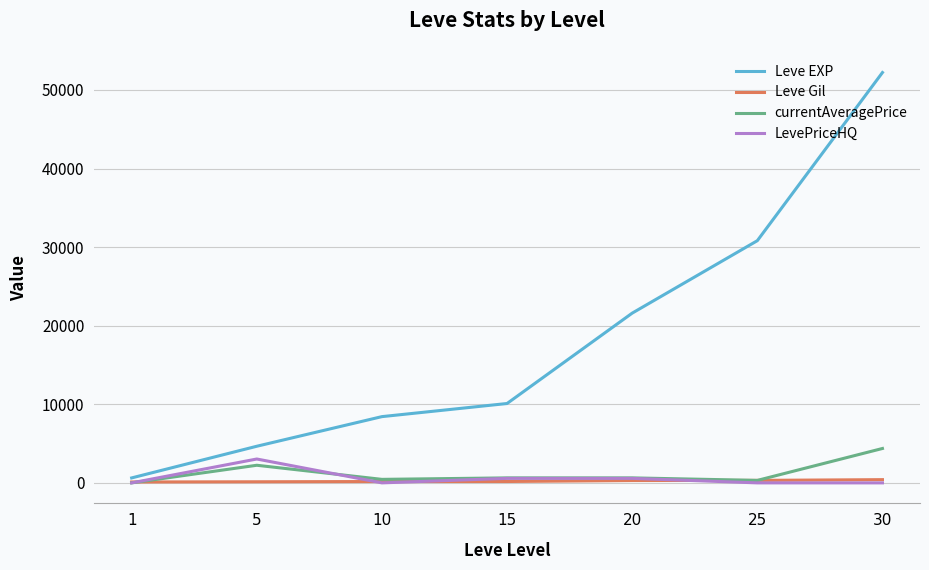

Which series has the widest spread of values?

Leve EXP